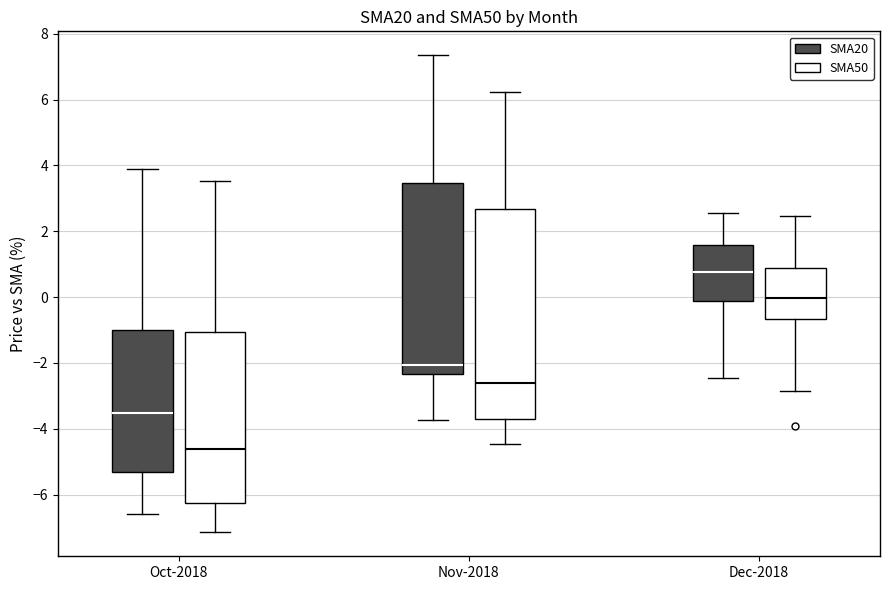

Where does the median line of the box for Dec-2018 (SMA50) sit on the y-axis? The values are not printed on the chart, so give them approximately, as read against the axis.

0.0